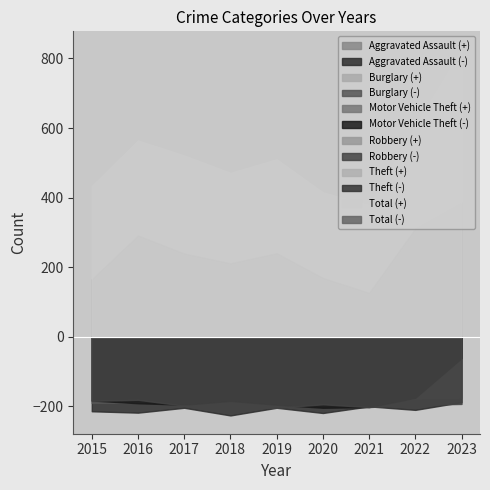

How many lines are shown in the chart?

6